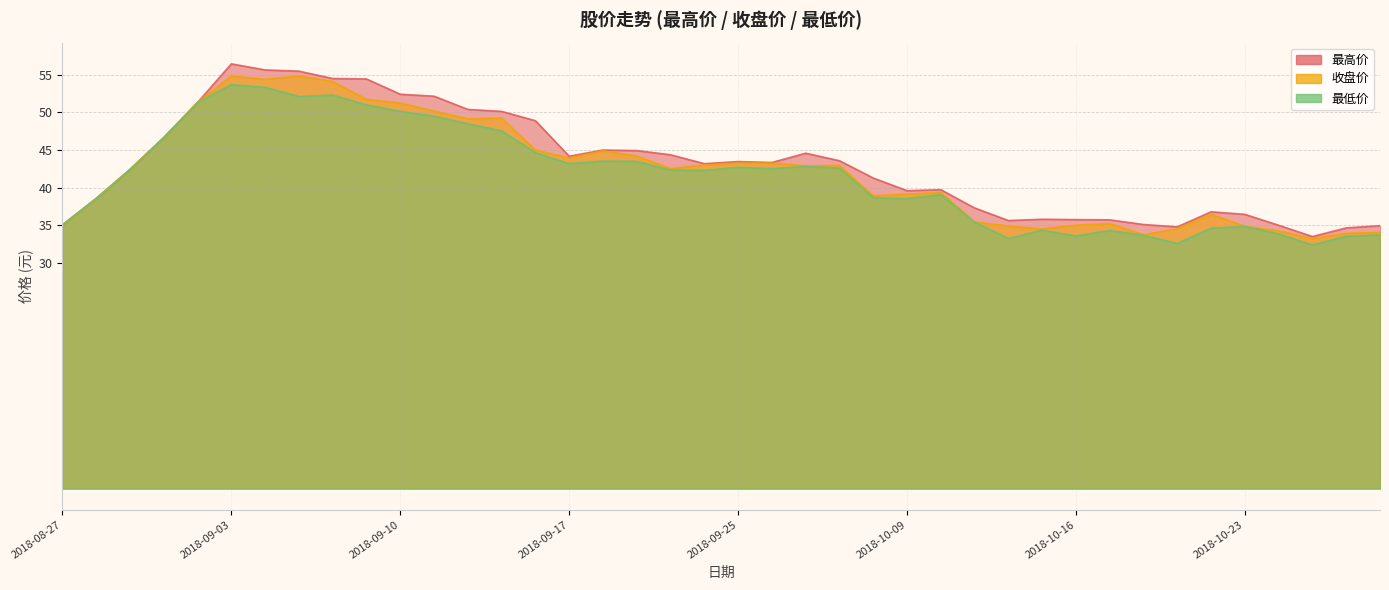

What is the difference between the 收盘价 values at 2018-09-18 and 2018-10-18?

11.1